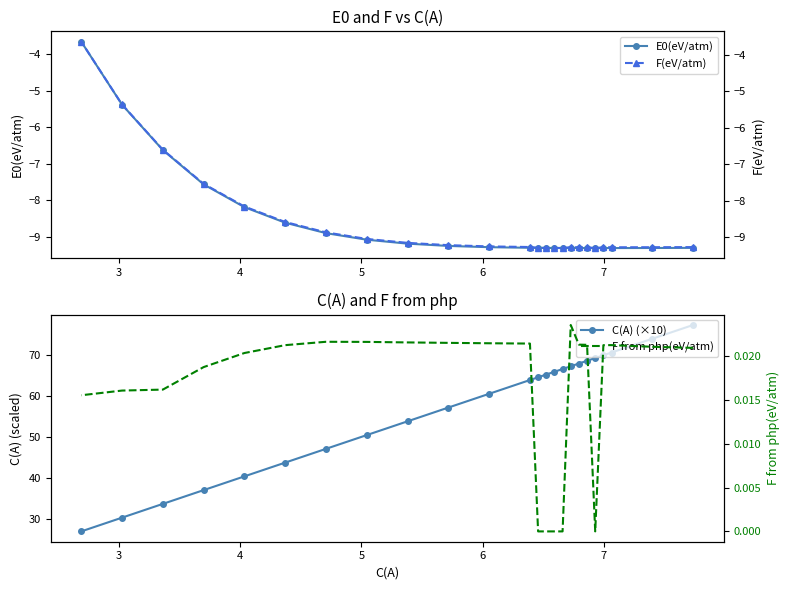

At how many categories does at least one series exceed 40?

20